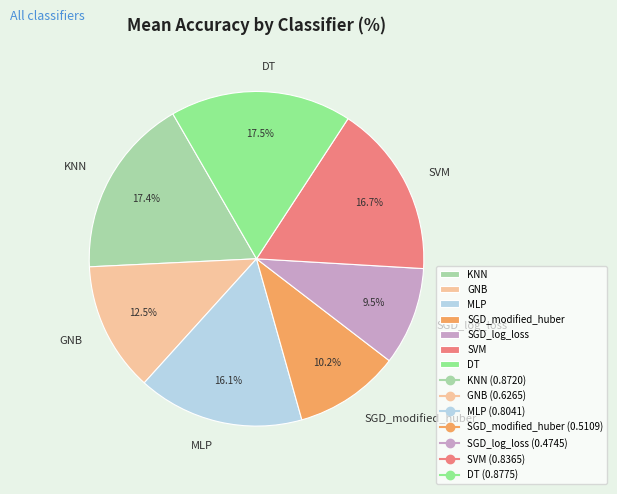

How many segments does this pie chart have?

7